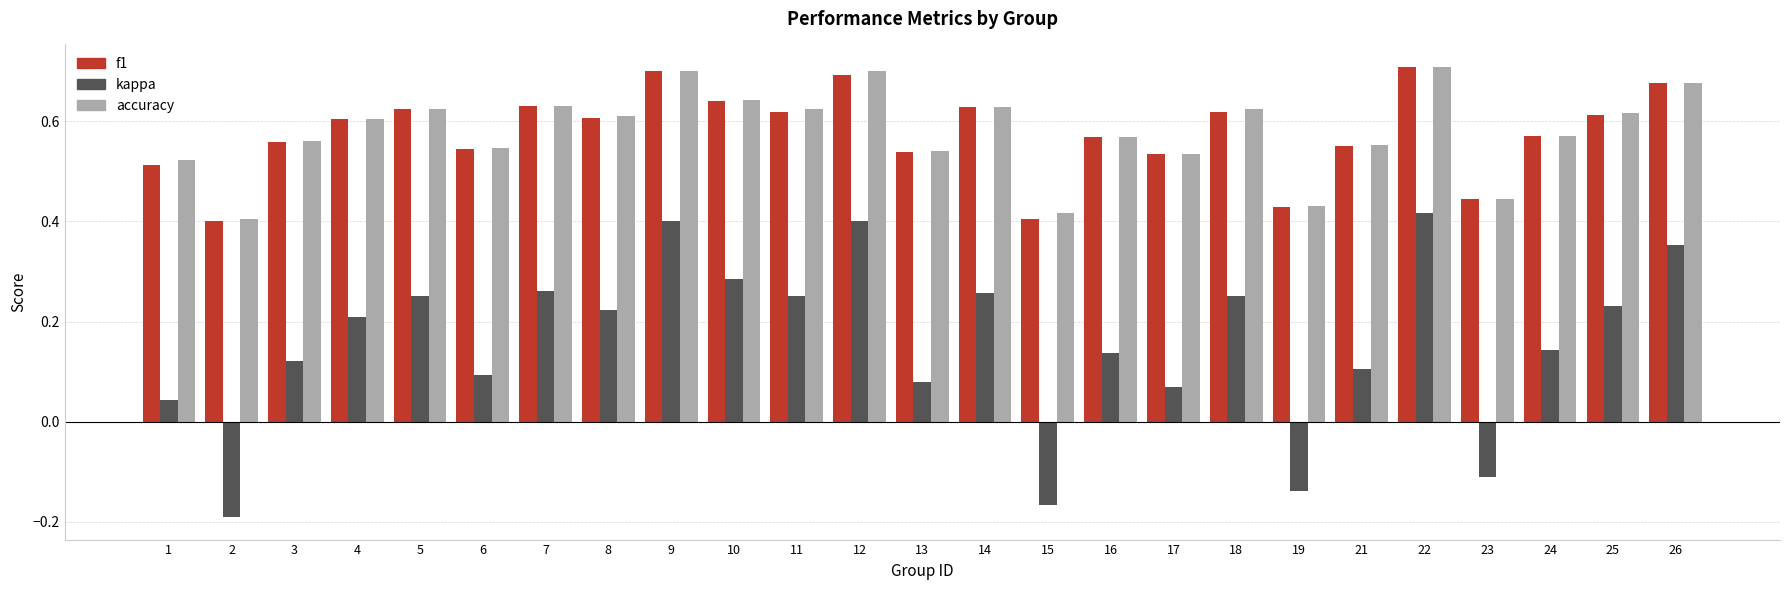

What is the sum of all accuracy values?

14.5